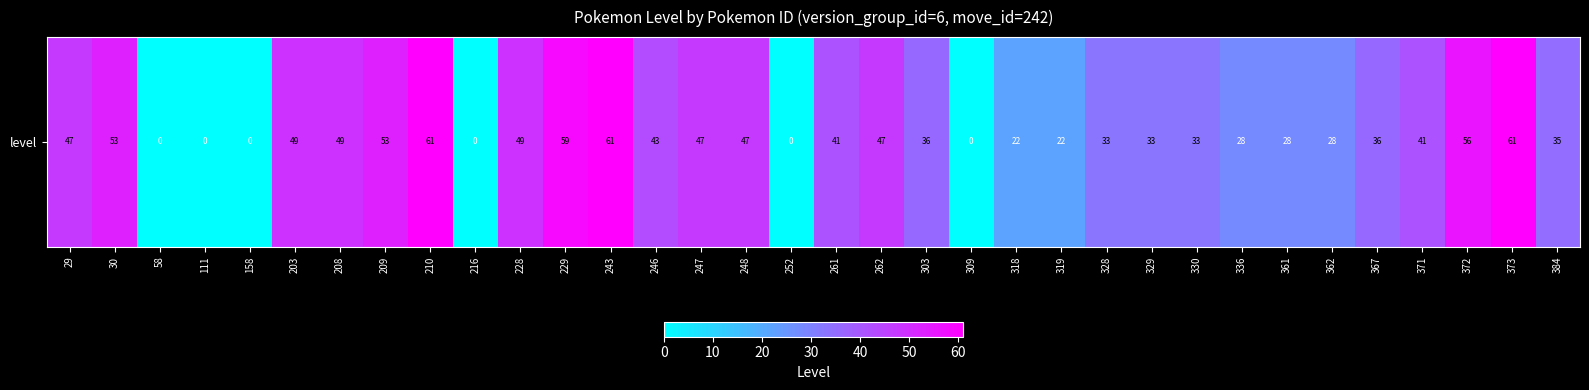

Is it true that the value at 229 is 35?

False